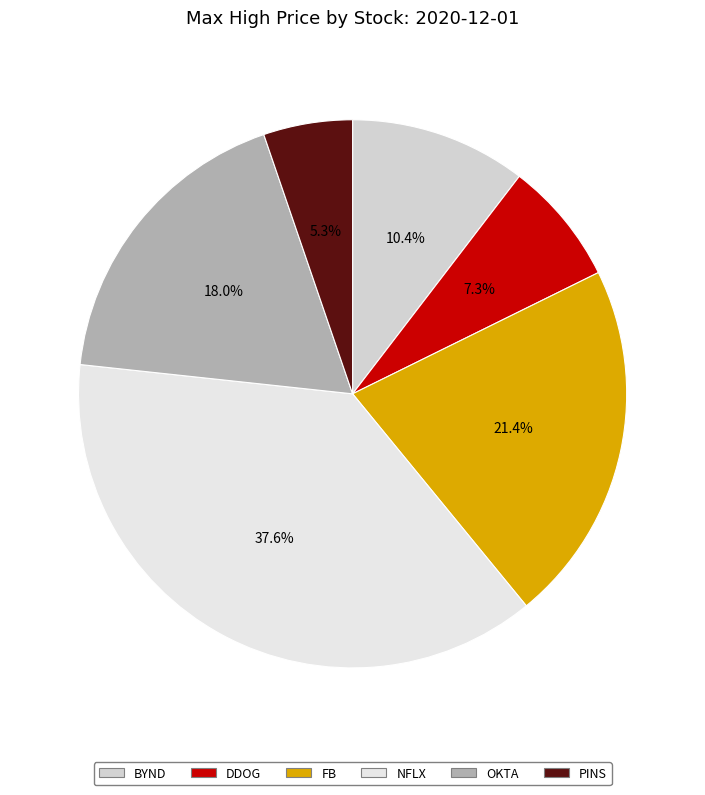

What percentage is the DDOG slice, to the nearest percent?

7%